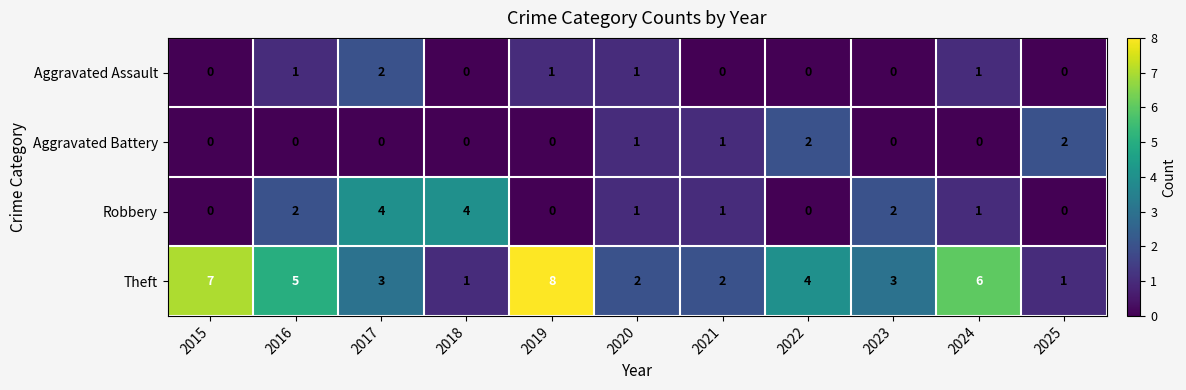

Count the Robbery values in the range 0 to 2.

9